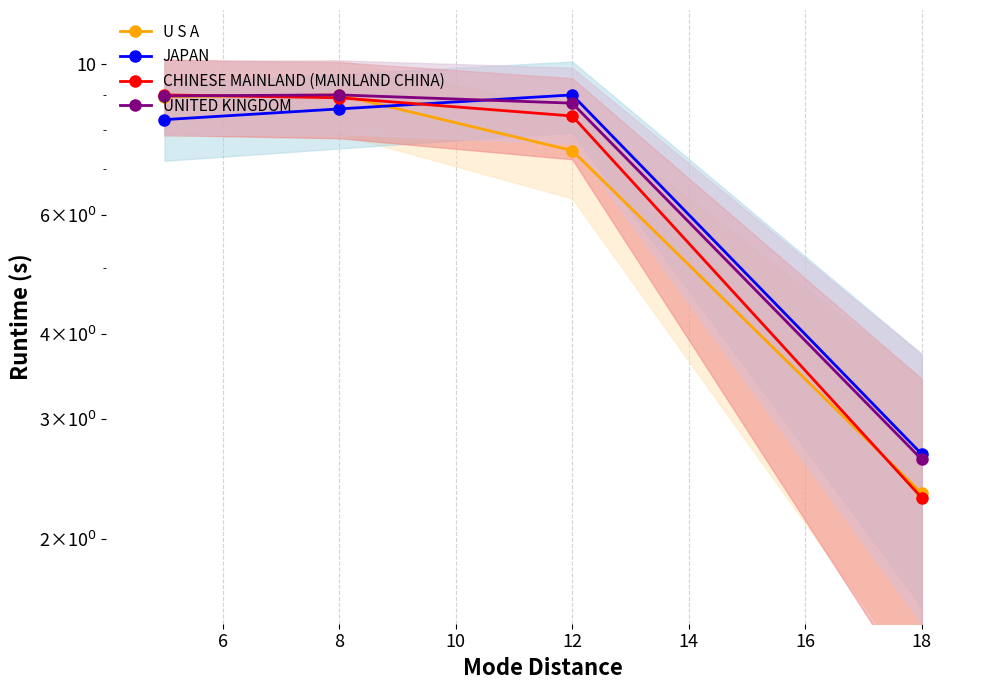

What is the difference between the maximum and minimum values in the U S A series?

6.7